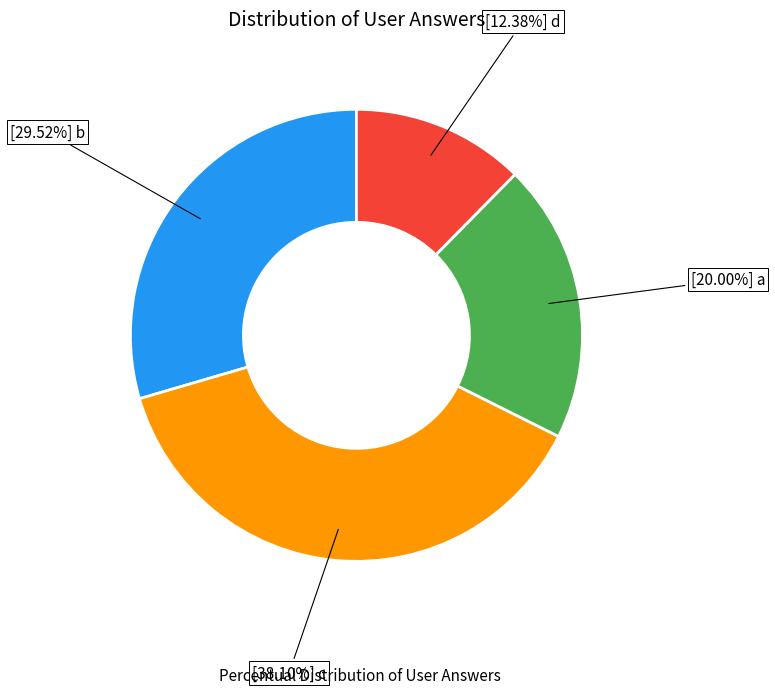

Does any single category account for the majority?

No